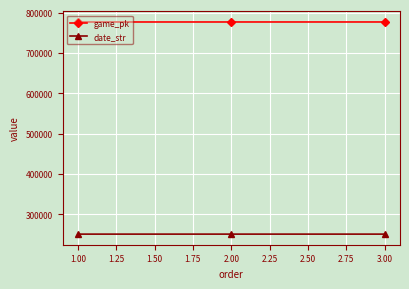

The value of date_str at 2.00 is 250830. True or false?

True